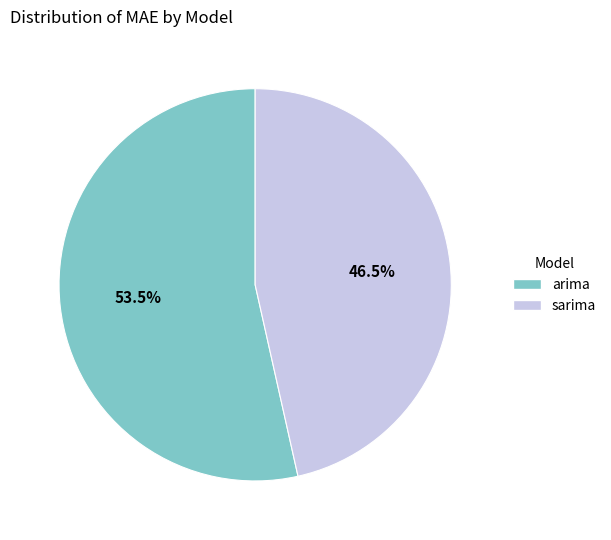

To the nearest percent, what is the difference between the largest and smallest slice percentages?

7%